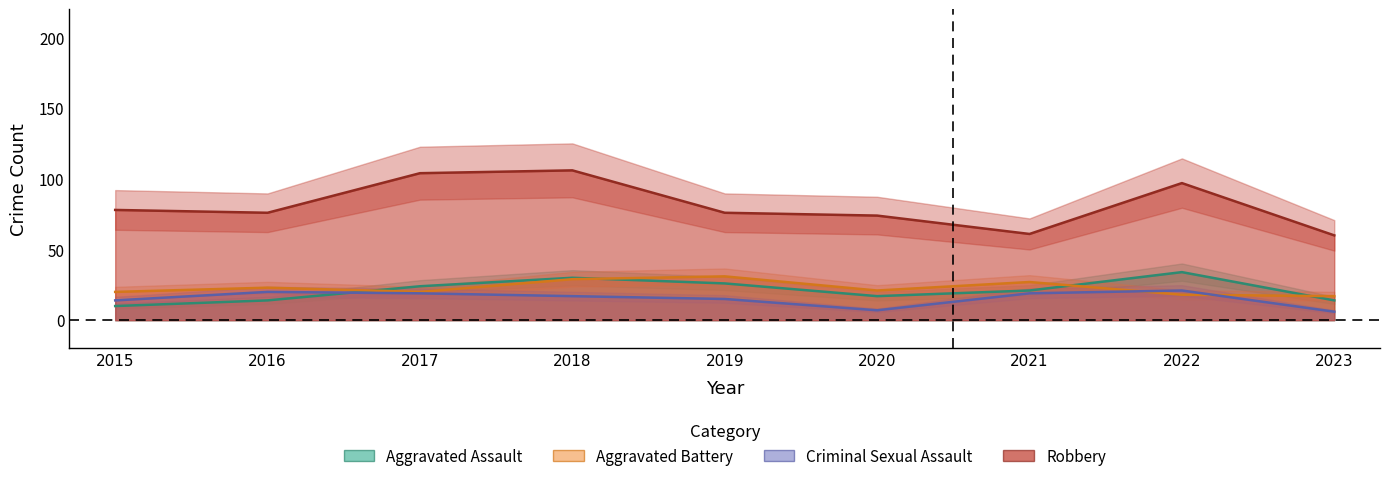

What is the value of the Aggravated Battery point at the 4th from the left?

29